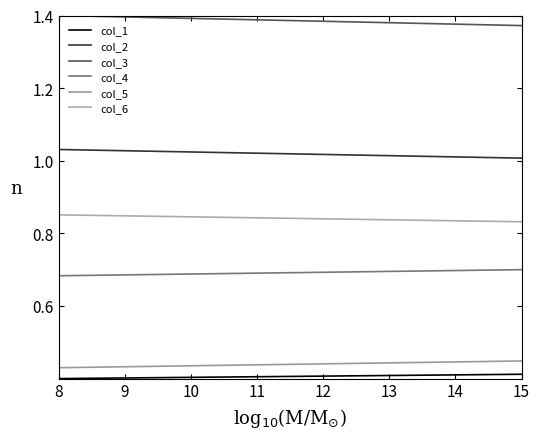

At how many categories does at least one series exceed 0?

2